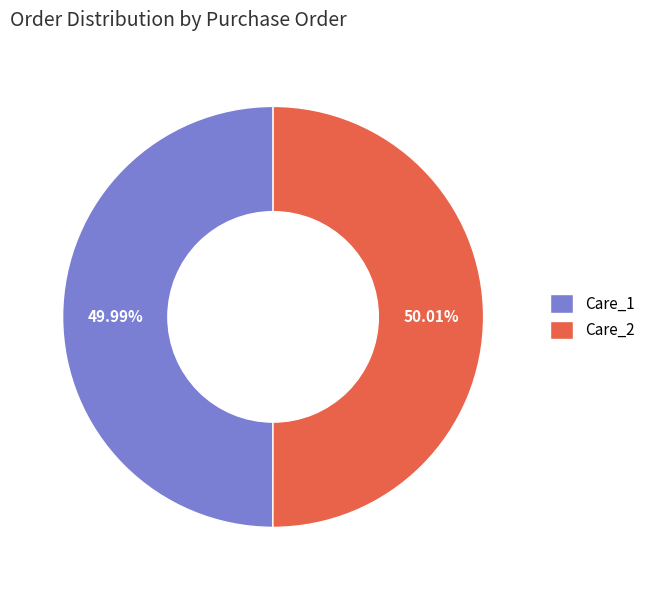

To the nearest percent, what is the combined percentage of Care_1 and Care_2?

100%